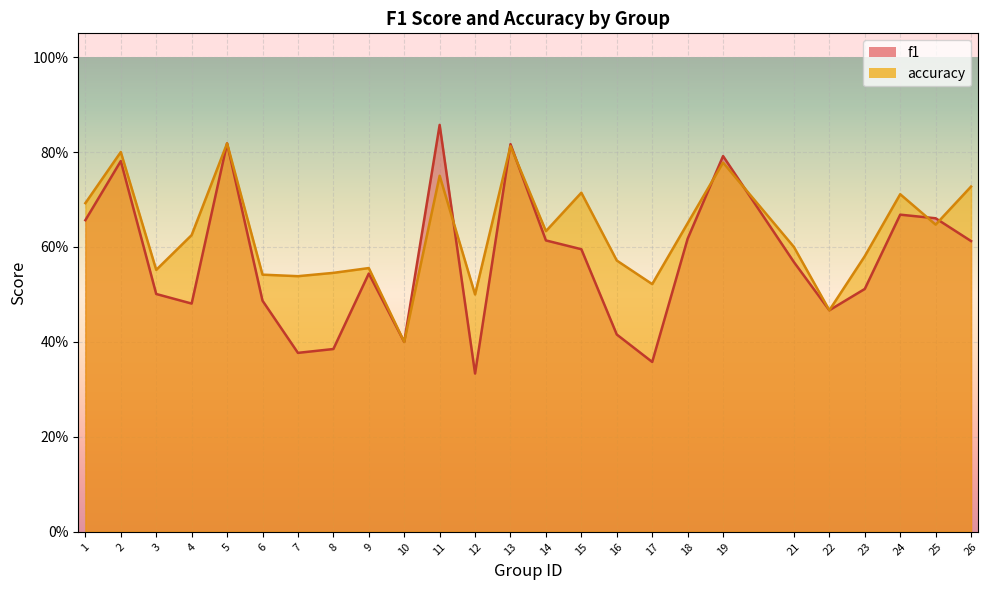

Read the f1 value at 23.

0.5